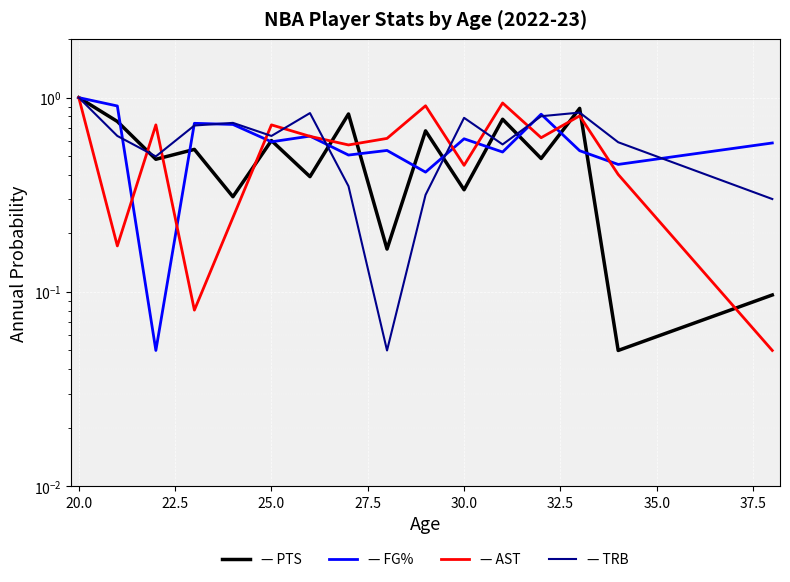

What is the value of the AST point at the 2nd from the left?

0.2